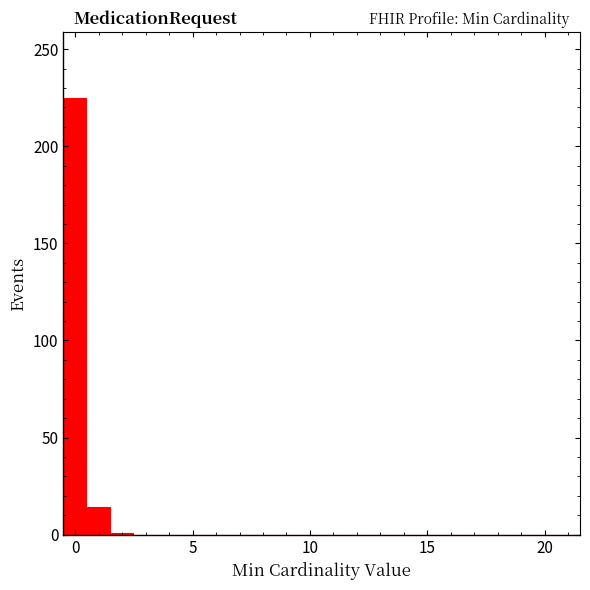

Around what value on the x-axis is the tallest bar? Give the approximate position of its centre, as read against the axis.

0.0